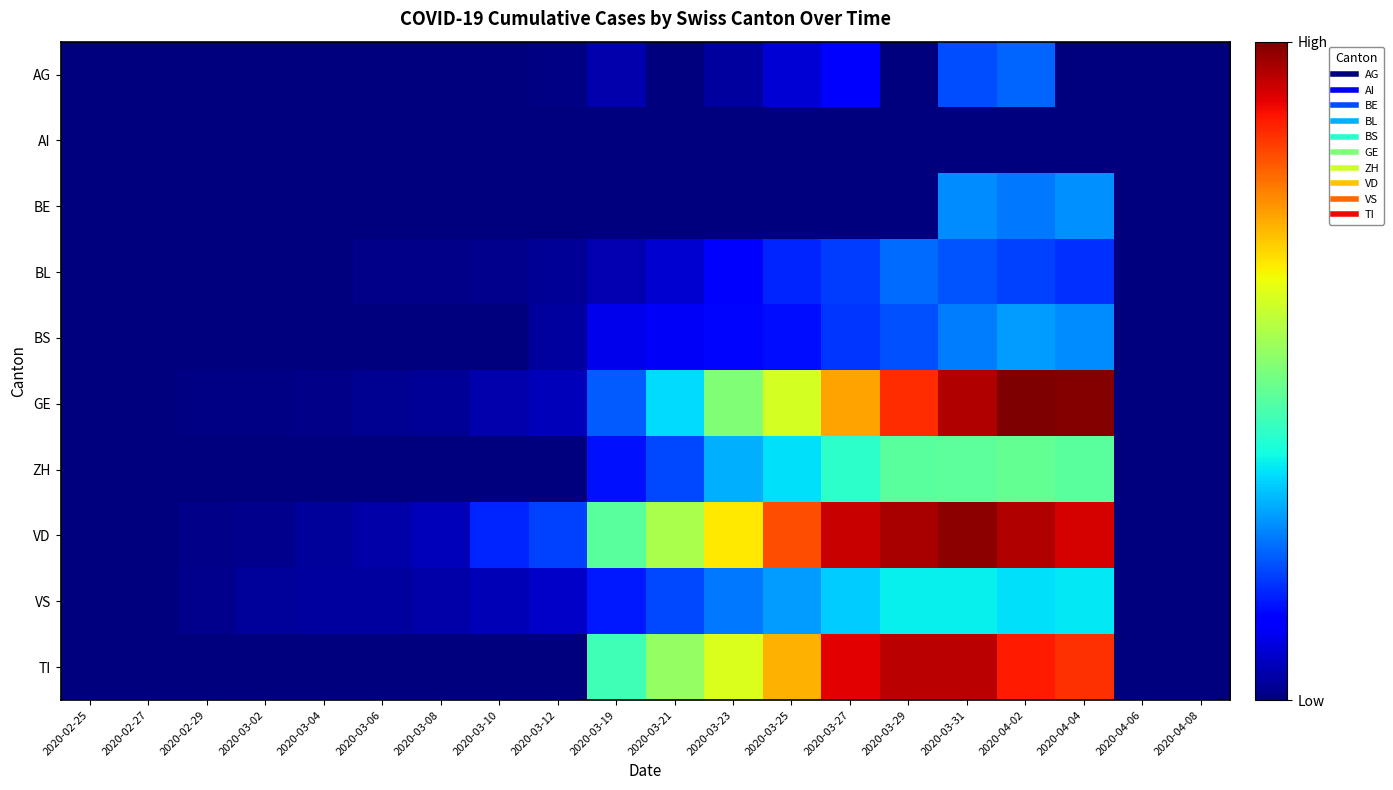

What is the total value across all series at 2020-03-25?

1338